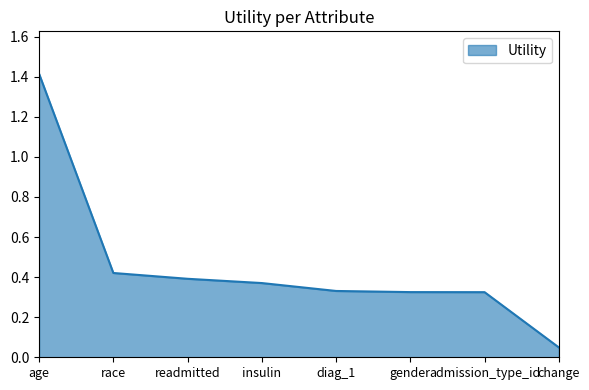

What is the sum of the values at diag_1 and age?

1.7